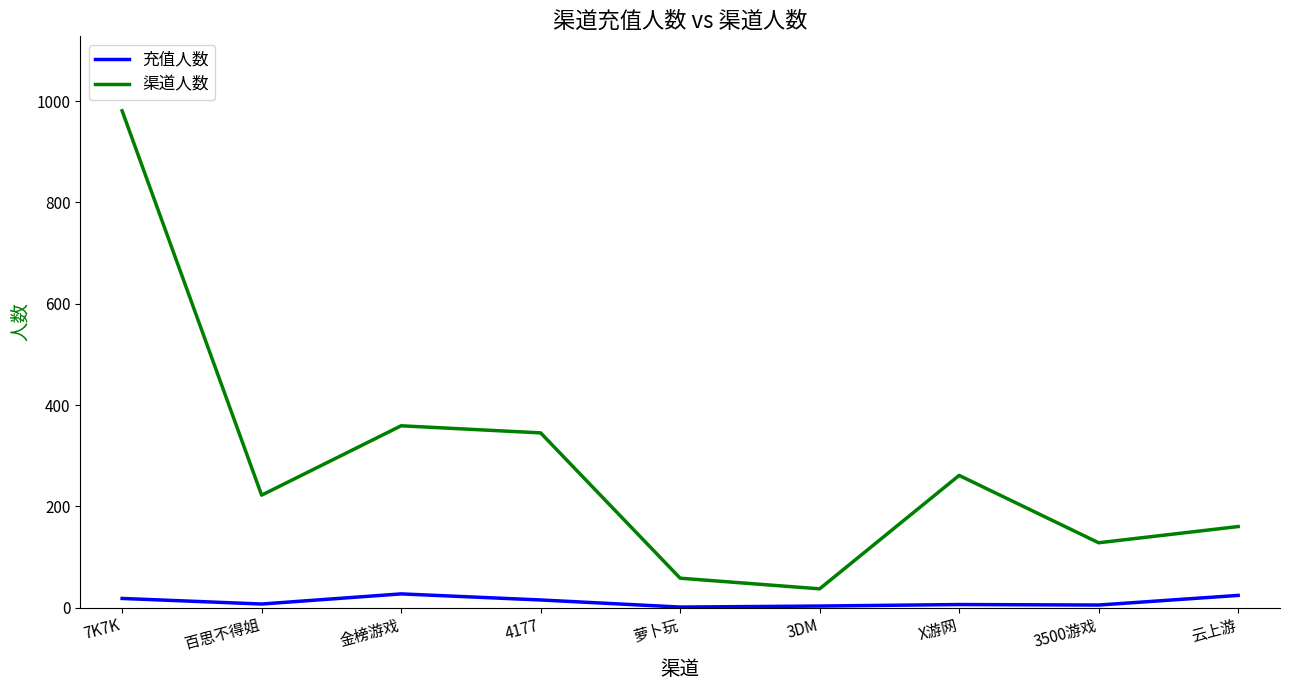

What is the spread (max minus min) of values at 金榜游戏?

332